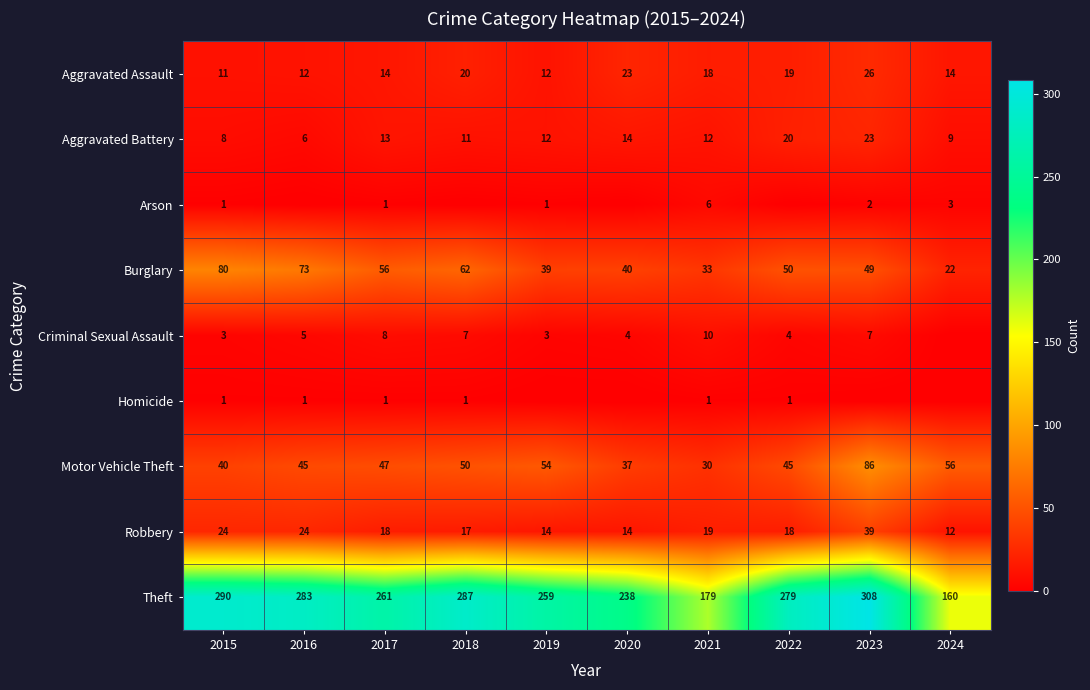

What is the difference between the highest and lowest values at 2015?

289